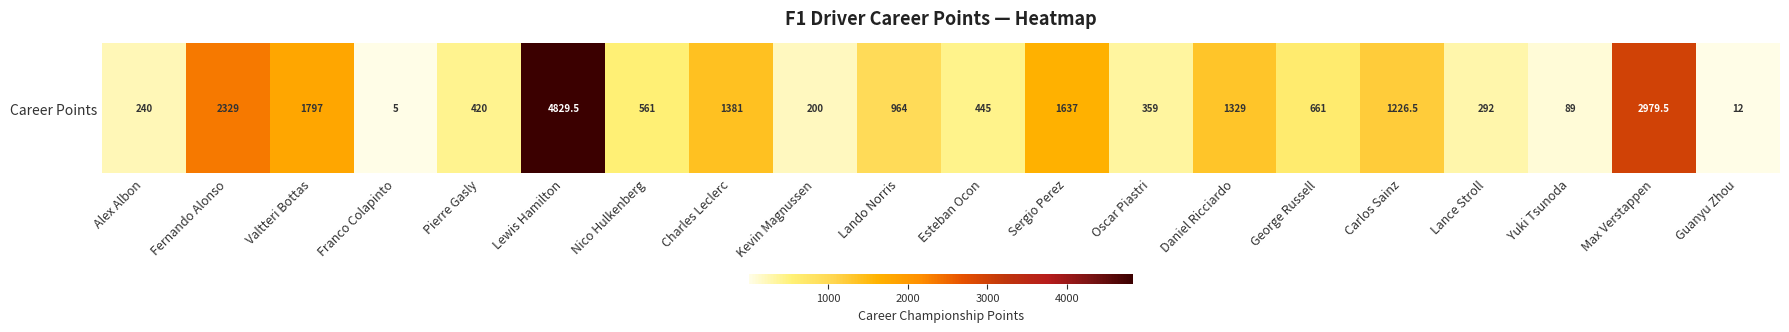

Rank the categories by value from highest to lowest.

Lewis Hamilton, Max Verstappen, Fernando Alonso, Valtteri Bottas, Sergio Perez, Charles Leclerc, Daniel Ricciardo, Carlos Sainz, Lando Norris, George Russell, Nico Hulkenberg, Esteban Ocon, Pierre Gasly, Oscar Piastri, Lance Stroll, Alex Albon, Kevin Magnussen, Yuki Tsunoda, Guanyu Zhou, Franco Colapinto